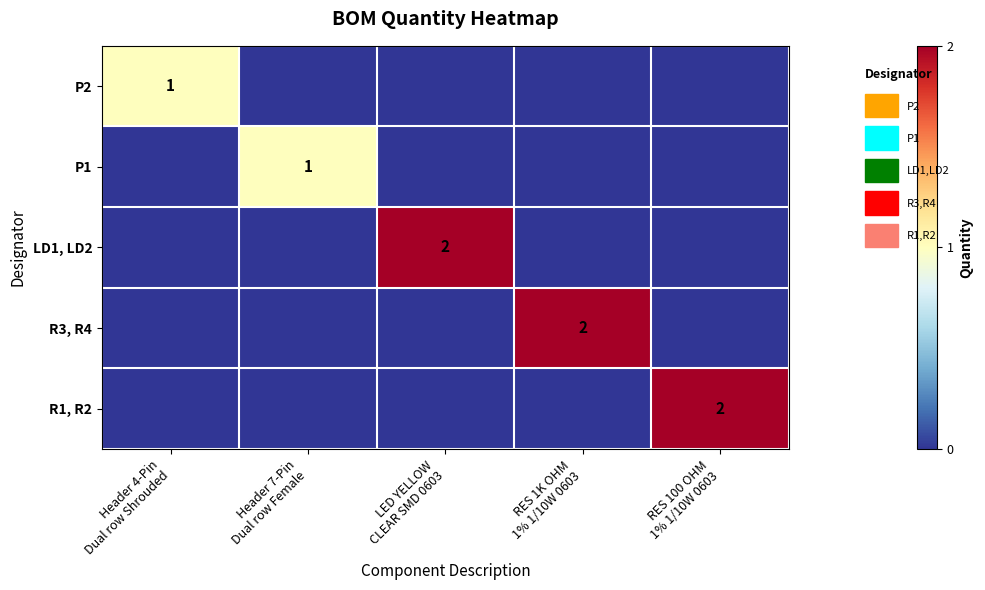

Where is P2 nearest to the value 0?

Header 7-Pin Dual row Female